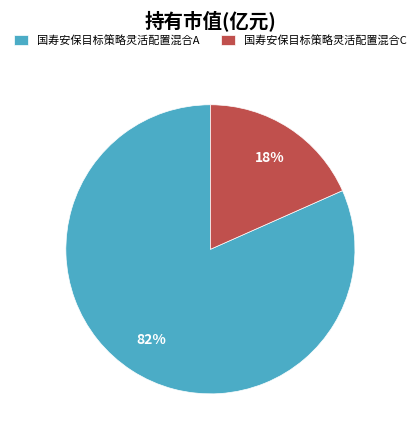

What percentage is the 国寿安保目标策略灵活配置混合A slice, to the nearest percent?

82%